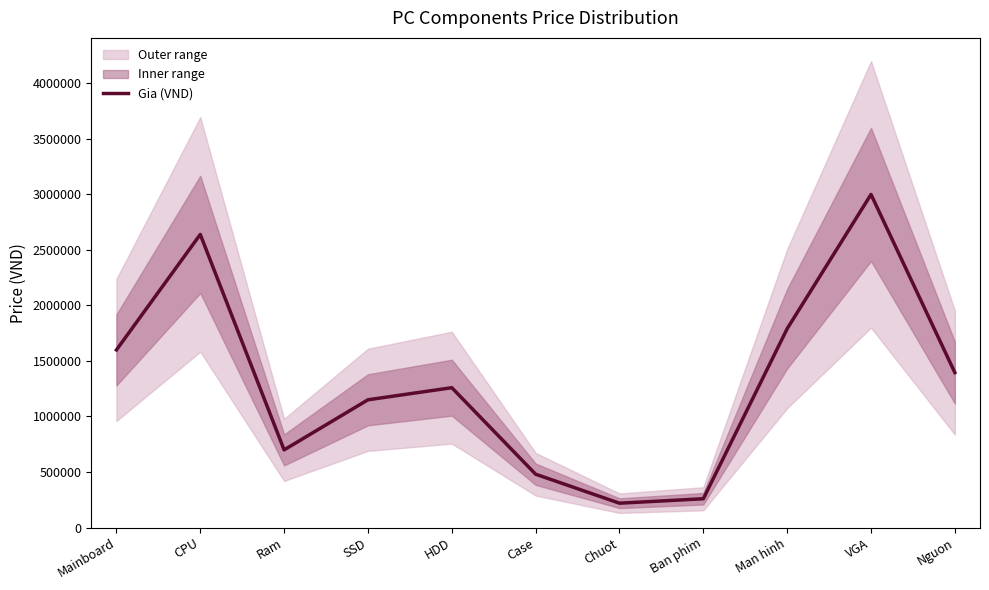

Is this an area chart (filled region under the line)?

No